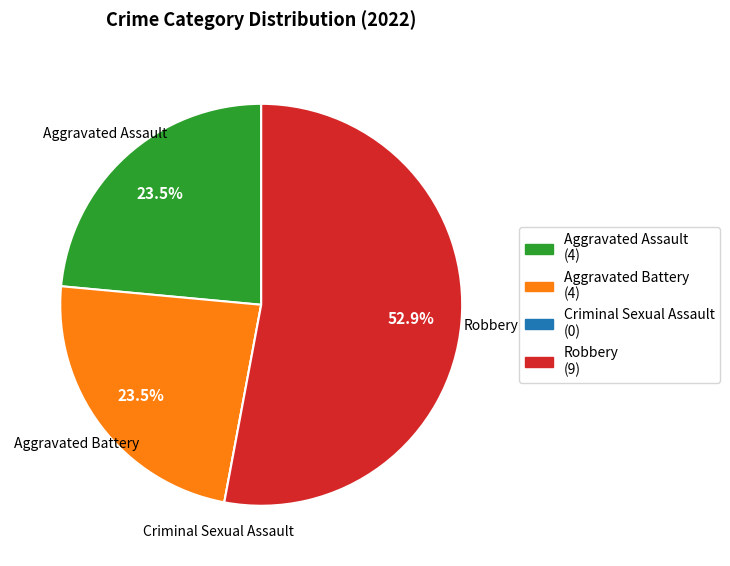

Between Aggravated Assault and Robbery, which is larger?

Robbery